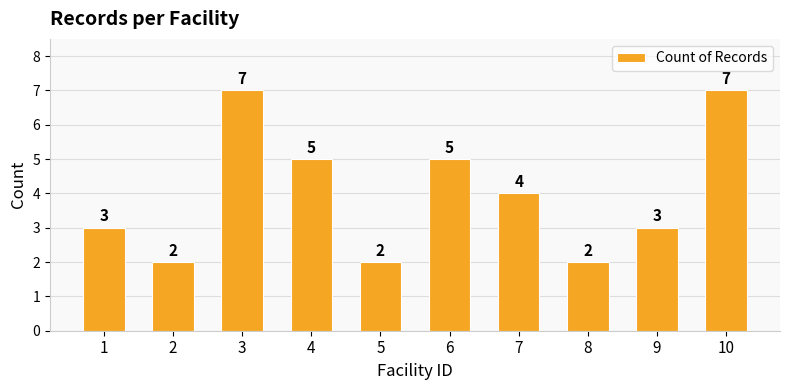

What is the average value?

4